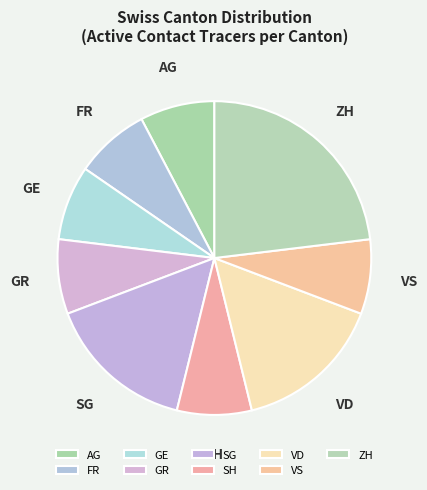

What is the largest slice in the pie chart?

ZH